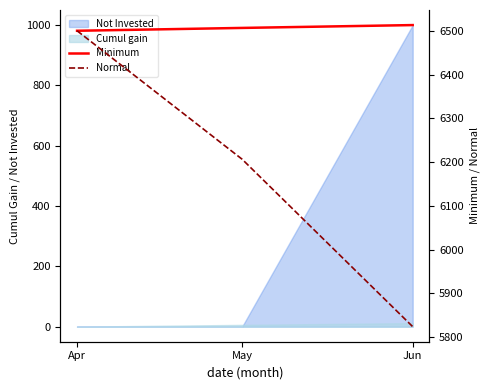

Count the number of categories in the chart.

3